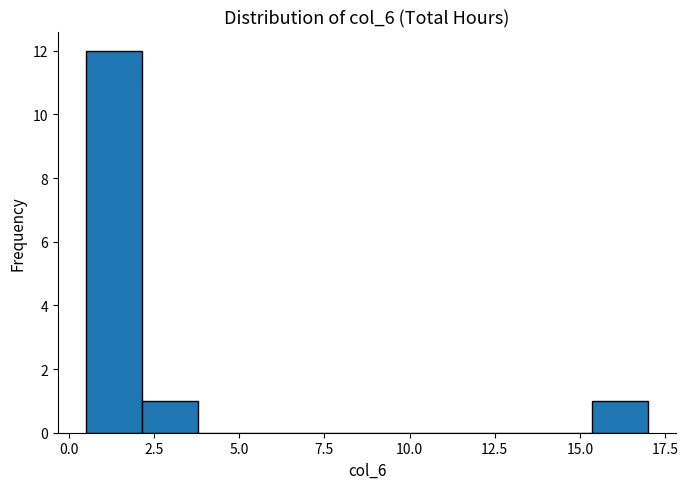

Read against the x-axis, roughly where is the centre of the tallest bar?

1.5